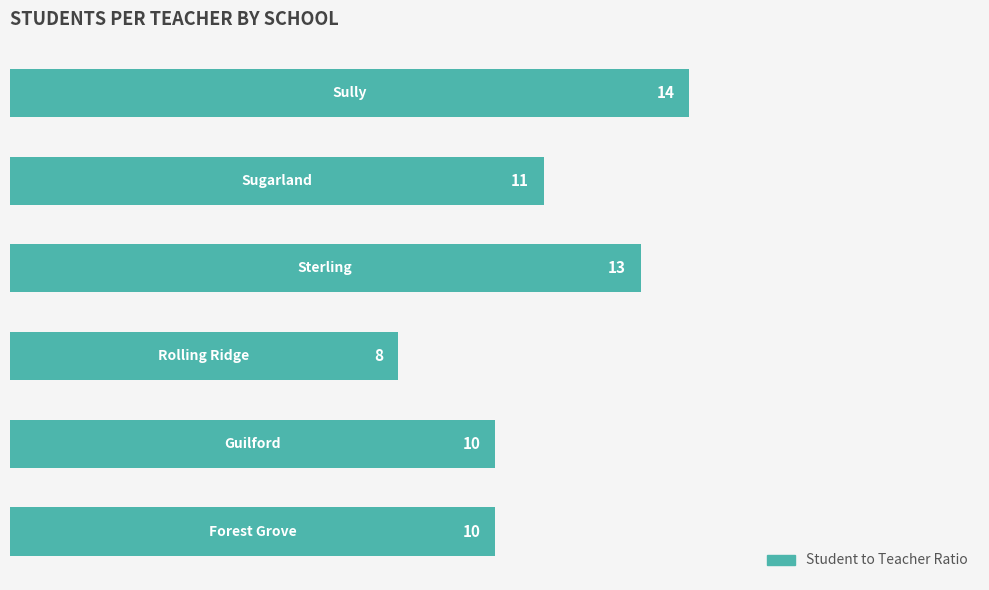

How many values are between 10 and 13?

4